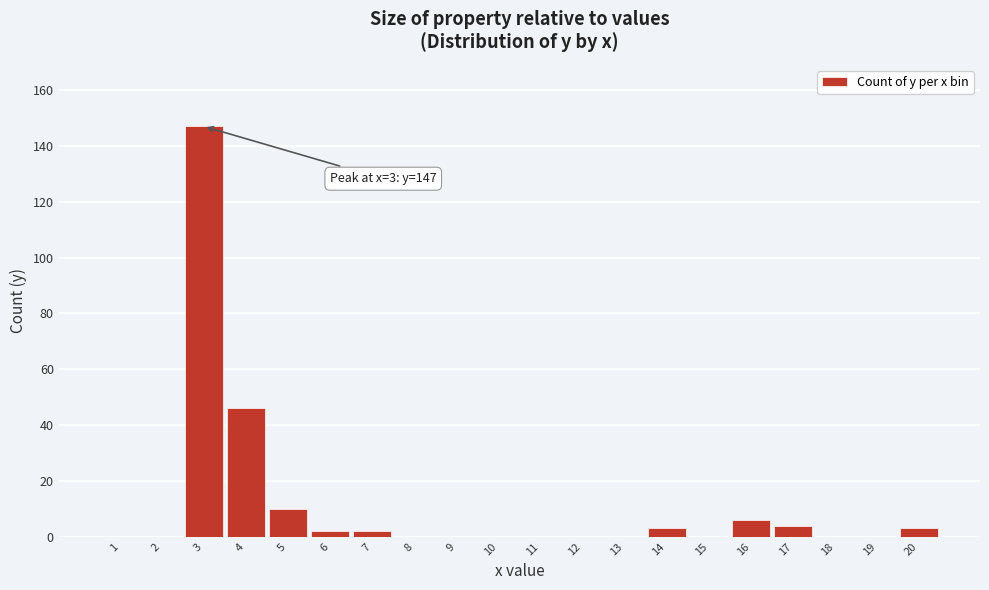

Reading left to right, transcribe all the data shown in this chart.

1=0	2=0	3=147	4=46	5=10	6=2	7=2	8=0	9=0	10=0	11=0	12=0	13=0	14=3	15=0	16=6	17=4	18=0	19=0	20=3